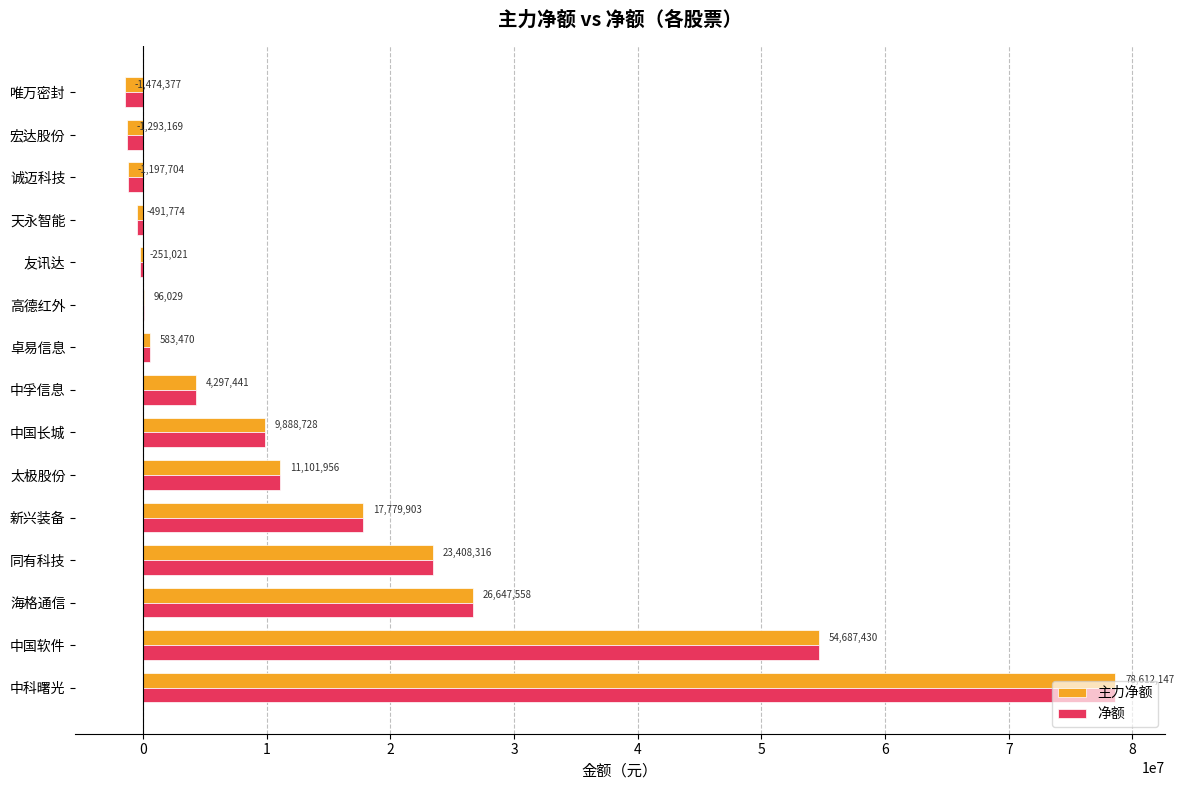

What is the greatest value displayed?

78612147